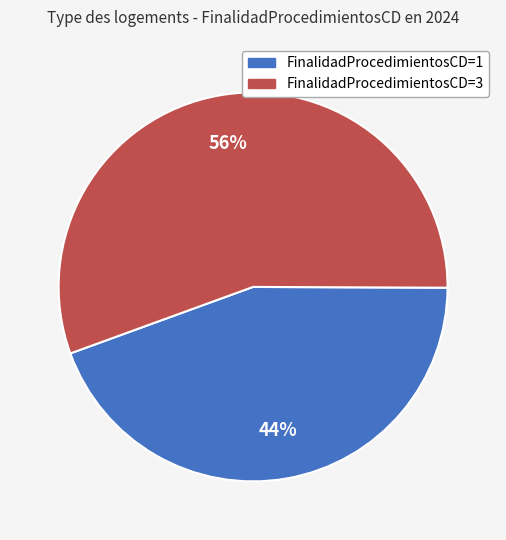

True or false: FinalidadProcedimientosCD=1 accounts for 44% of the total.

True